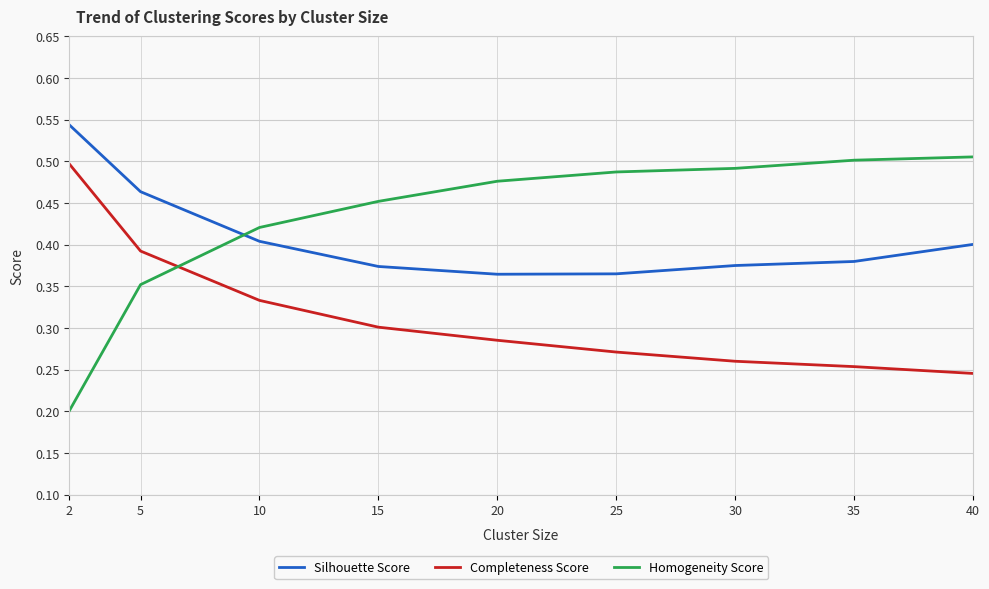

Which series has the largest range (max minus min)?

Homogeneity Score